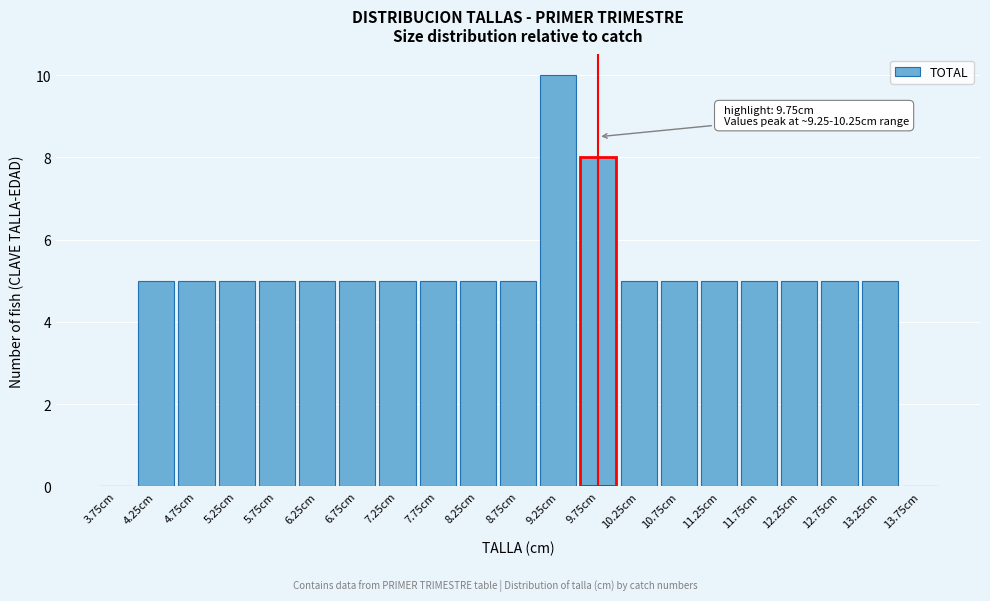

Reading left to right, transcribe all the data shown in this chart.

3.75cm=0	4.25cm=5	4.75cm=5	5.25cm=5	5.75cm=5	6.25cm=5	6.75cm=5	7.25cm=5	7.75cm=5	8.25cm=5	8.75cm=5	9.25cm=10	9.75cm=8	10.25cm=5	10.75cm=5	11.25cm=5	11.75cm=5	12.25cm=5	12.75cm=5	13.25cm=5	13.75cm=0